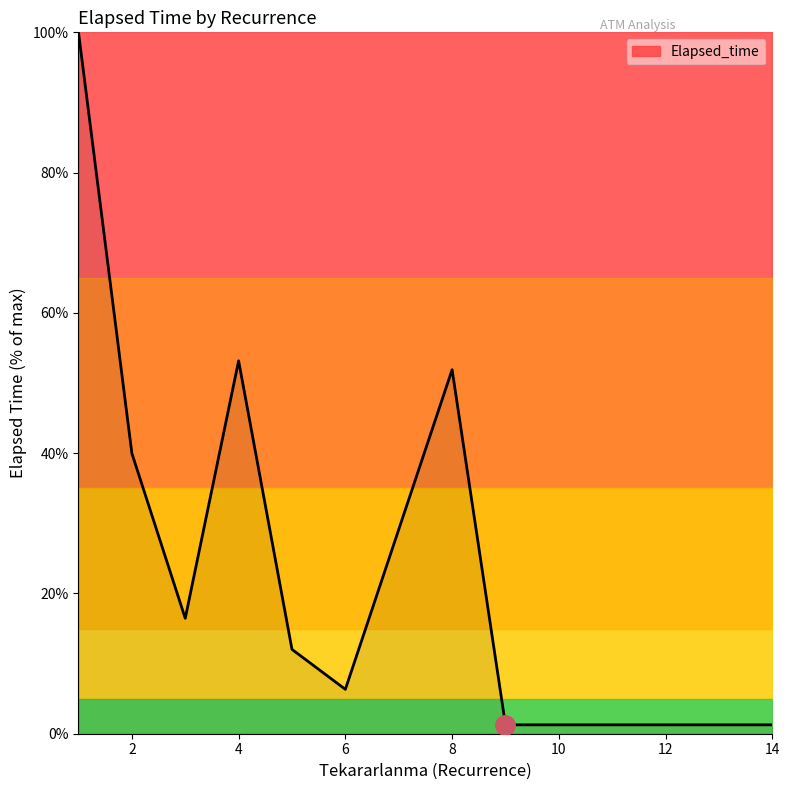

What is the greatest value displayed?

100.0